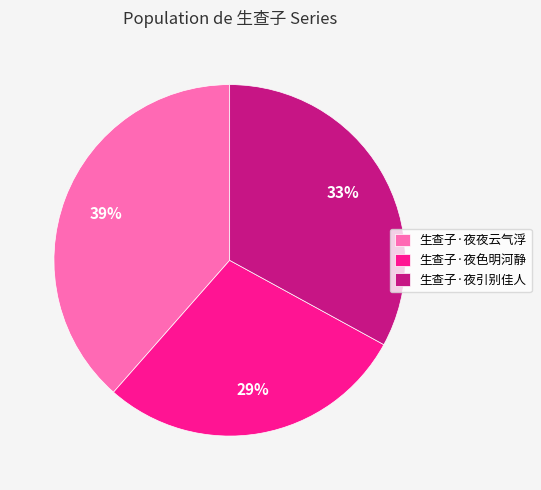

To the nearest percent, what portion does 生查子·夜引别佳人 represent?

33%